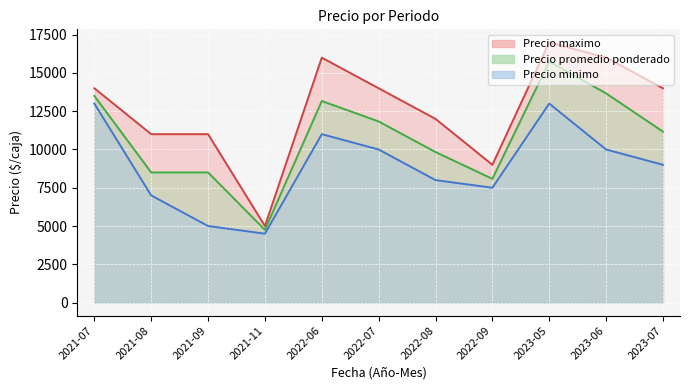

What is the sum of the Precio maximo values at 2022-09 and 2022-06?

25000